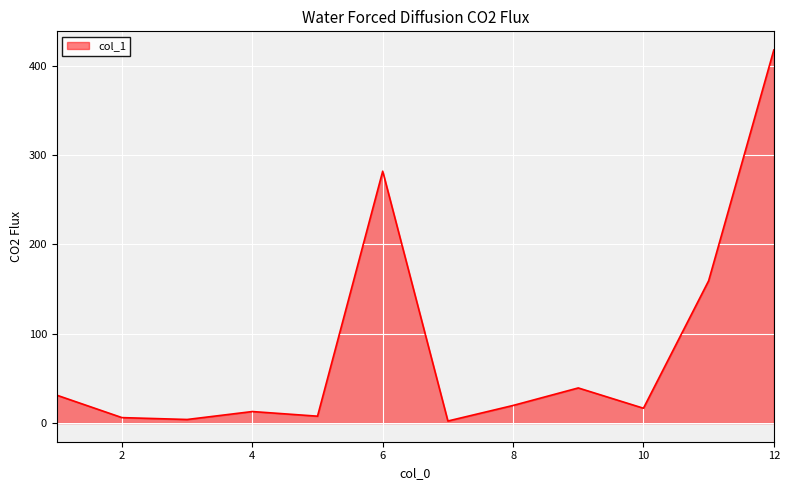

Does the chart display data point markers on the line(s)?

No